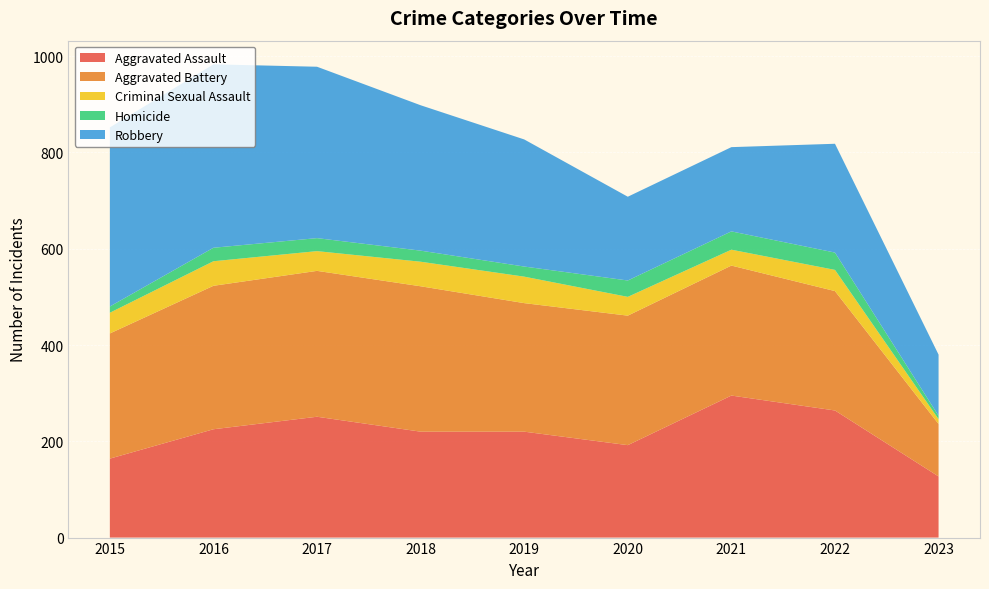

Reading right to left, what are all the values shown in this chart?

Aggravated Assault: 2023=127	2022=264	2021=295	2020=192	2019=220	2018=220	2017=251	2016=225	2015=164
Aggravated Battery: 2023=109	2022=248	2021=270	2020=269	2019=267	2018=302	2017=303	2016=298	2015=260
Criminal Sexual Assault: 2023=10	2022=44	2021=33	2020=39	2019=55	2018=51	2017=41	2016=51	2015=43
Homicide: 2023=7	2022=36	2021=38	2020=34	2019=21	2018=23	2017=27	2016=28	2015=13
Robbery: 2023=127	2022=226	2021=175	2020=174	2019=264	2018=302	2017=356	2016=381	2015=372